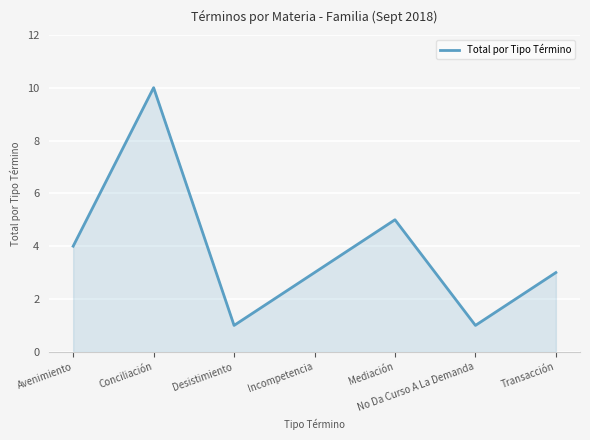

Where is the first local maximum?

Conciliación